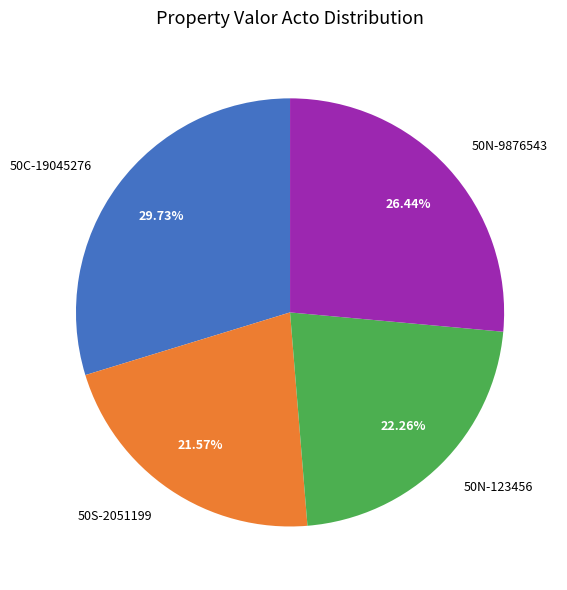

What is the smallest slice in the pie chart?

50S-2051199